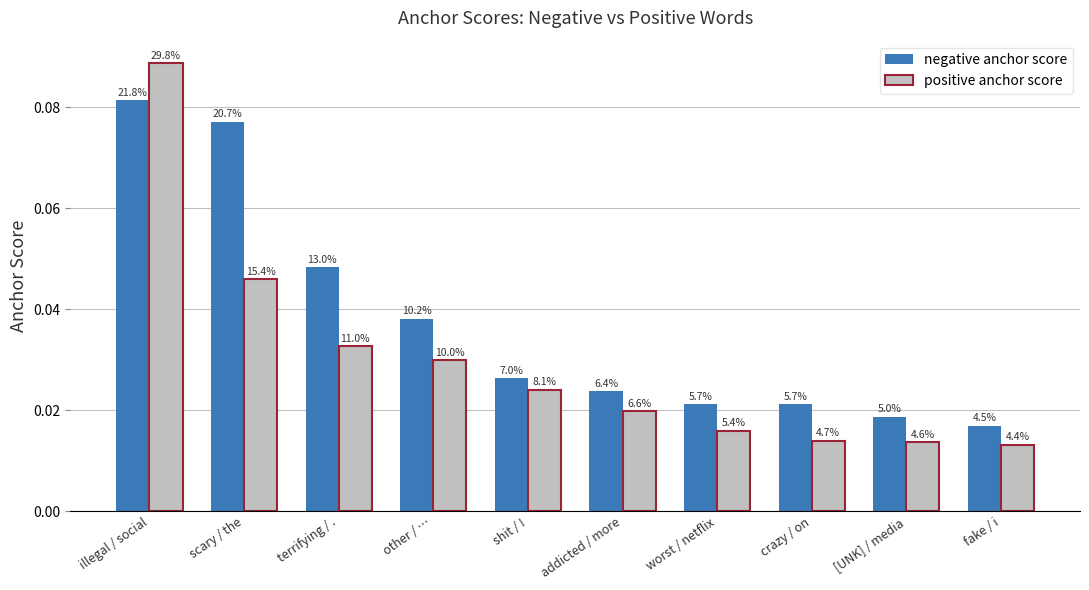

Which series has the widest spread of values?

positive anchor score